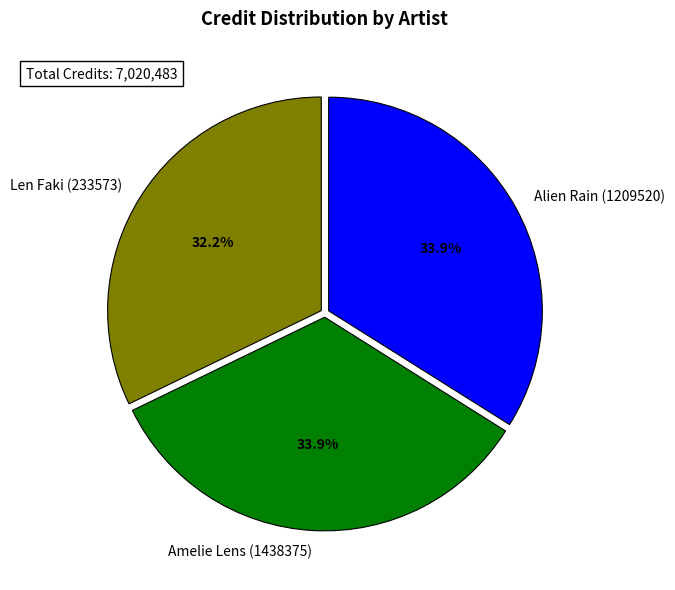

Does Len Faki (233573) represent more than half of the total?

No